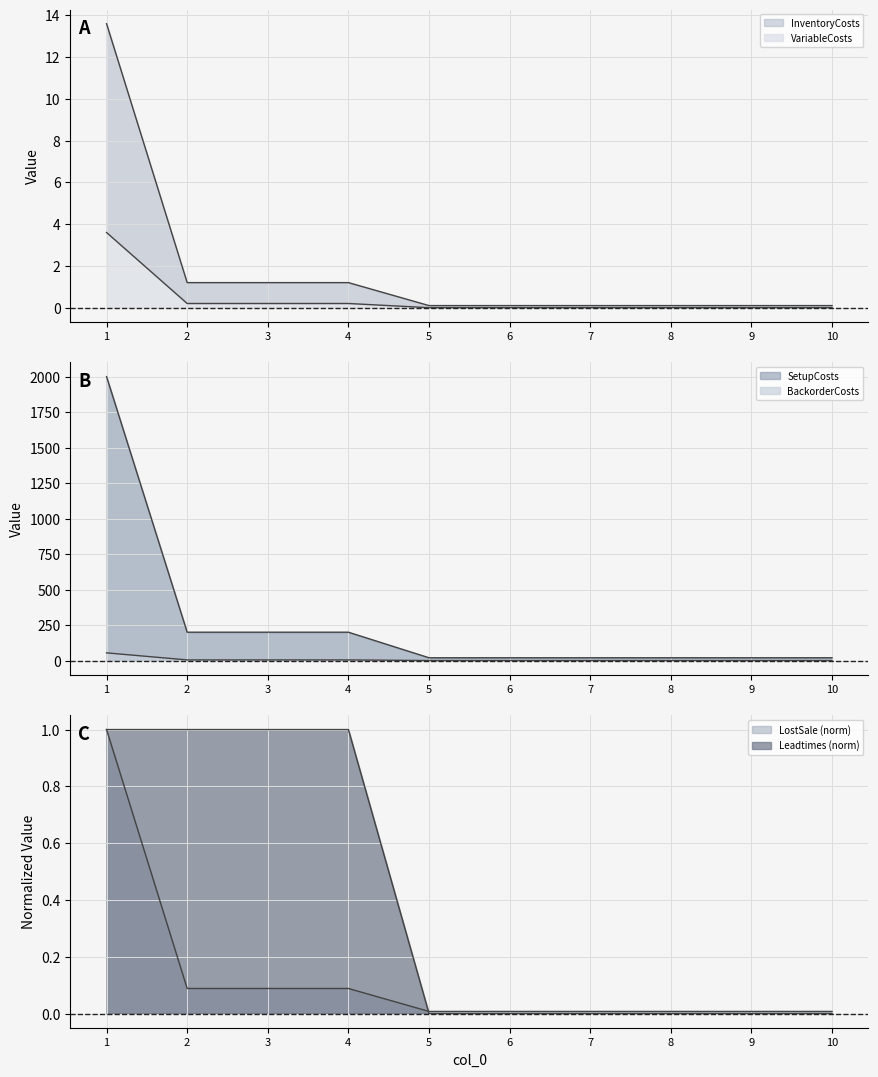

What is the value of the BackorderCosts point at the 7th from the left?

0.4